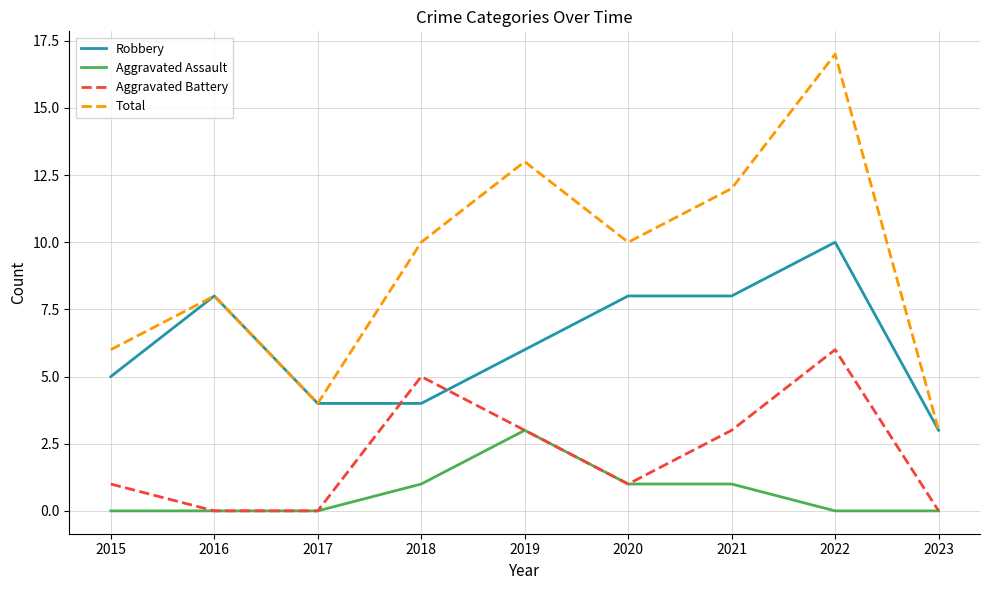

True or false: Robbery has a value of 7 at 2018.

False